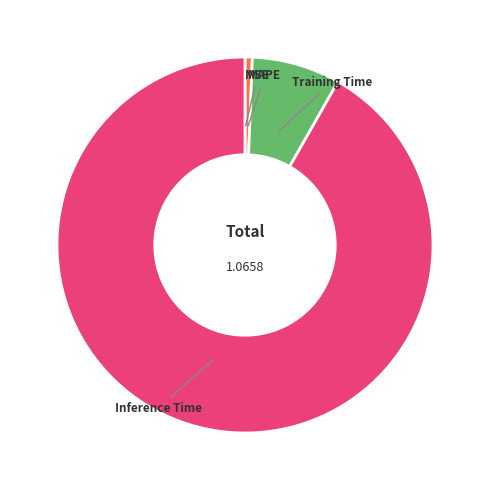

Which slice is the largest?

Inference Time